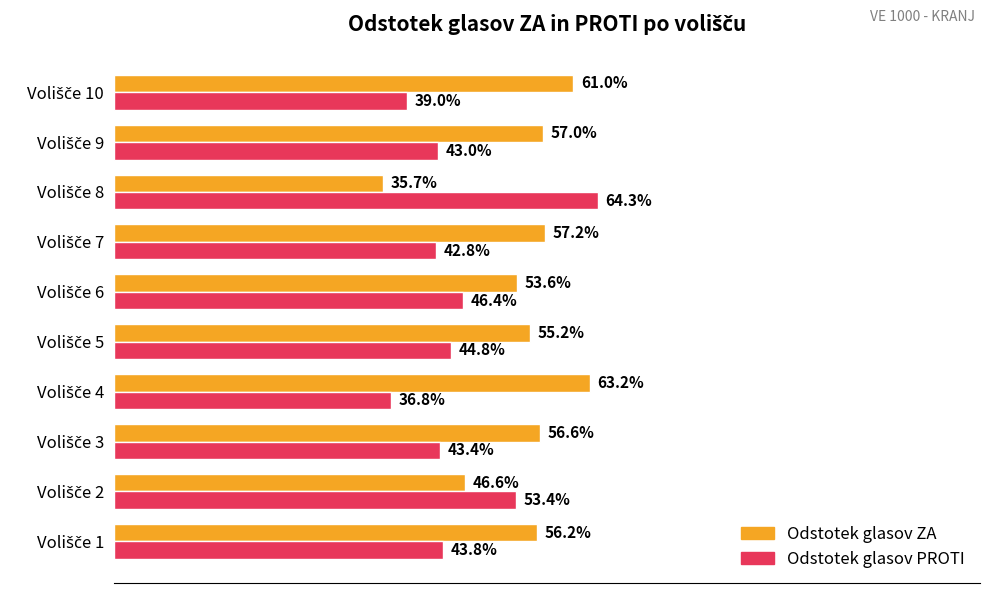

Are the bars grouped side by side (vs. stacked)?

Yes